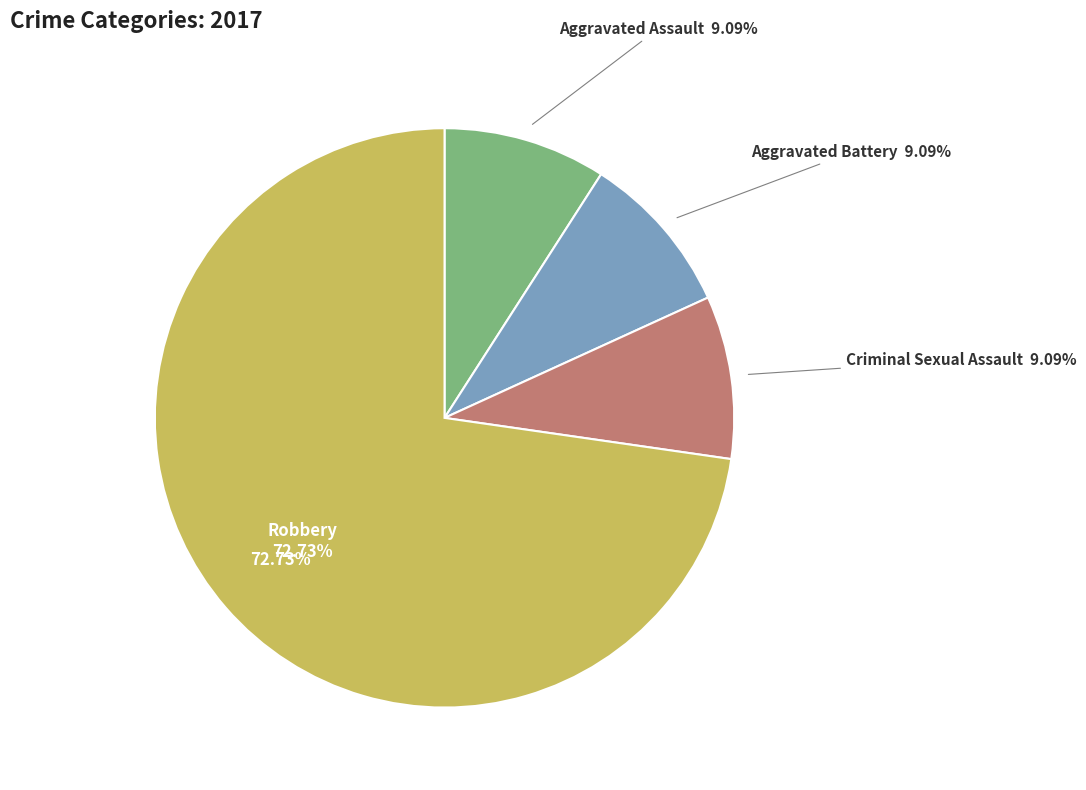

How many slices are in this pie chart?

4